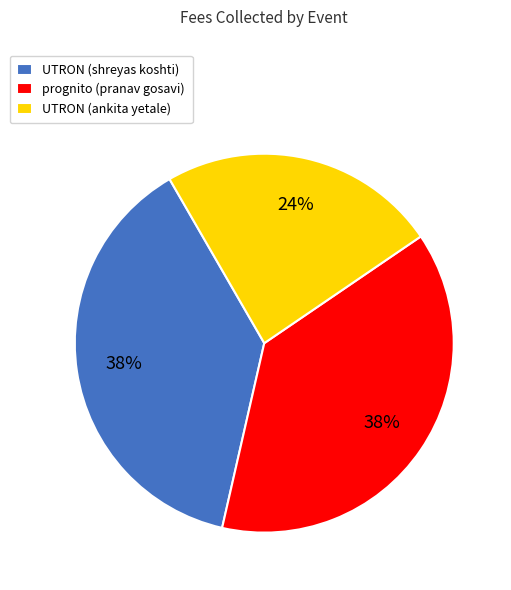

To the nearest percent, what percentage of the pie is UTRON (ankita yetale)?

24%